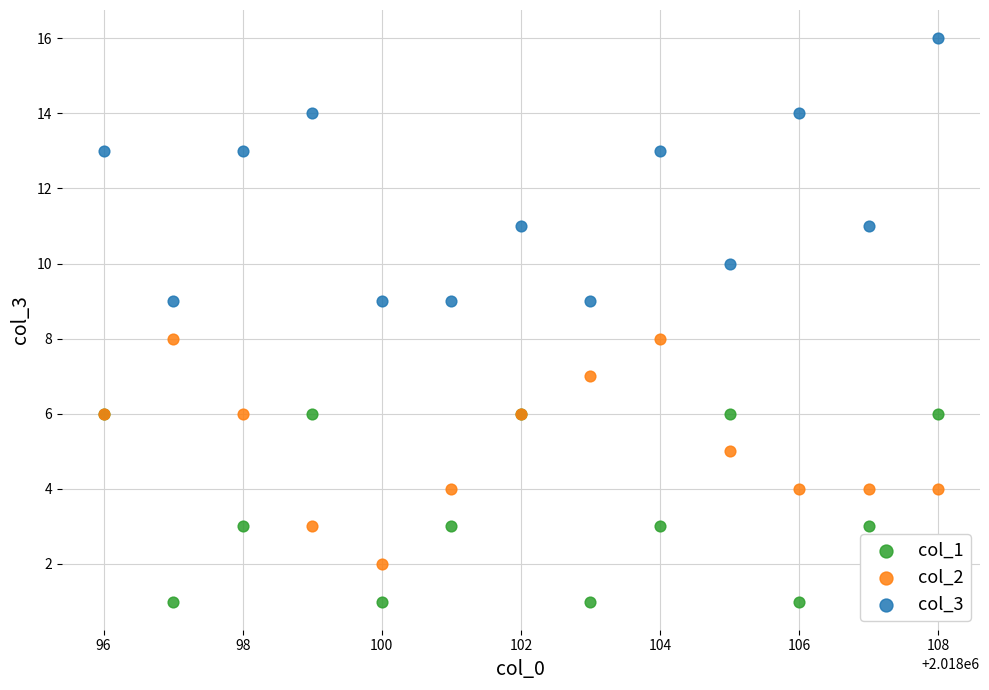

Which series has the widest spread of Y values?

col_3